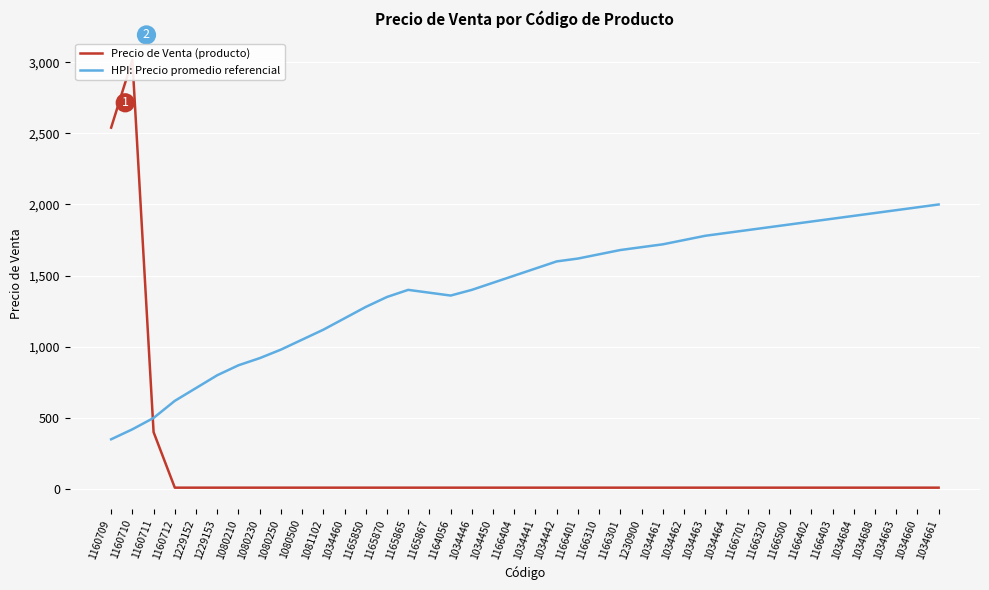

Rank the series at 1034446 from lowest to highest value.

Precio de Venta (producto), HPI: Precio promedio referencial